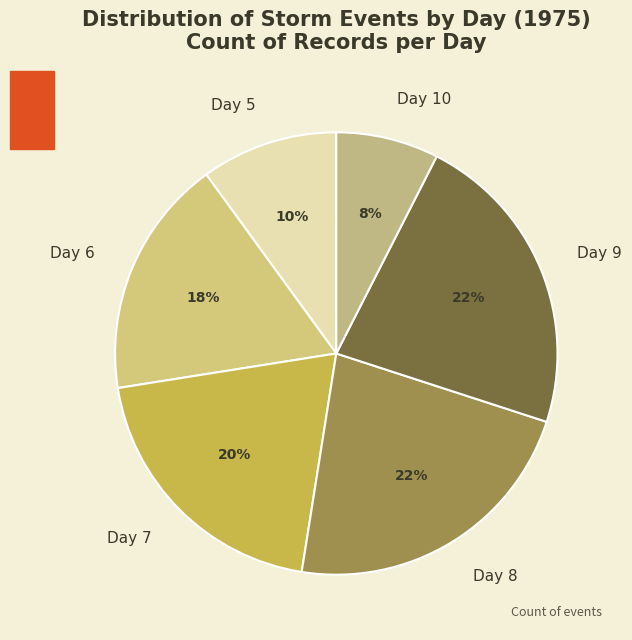

Is there any slice that represents more than half of the pie?

No